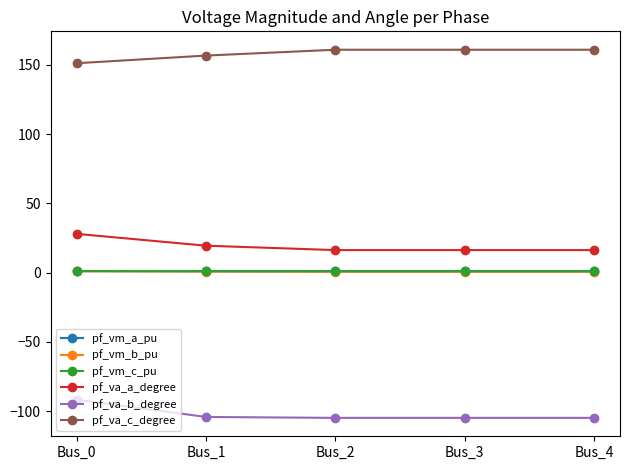

What is the difference between the second highest and minimum values in the pf_va_a_degree series?

3.2